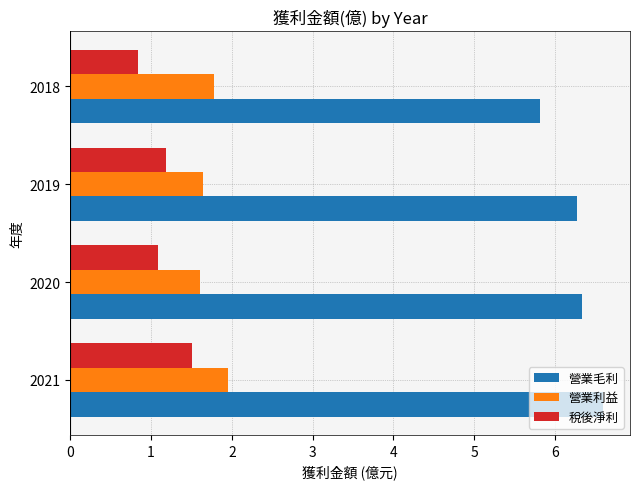

What is the approximate value of 稅後淨利 at 2020?

1.1